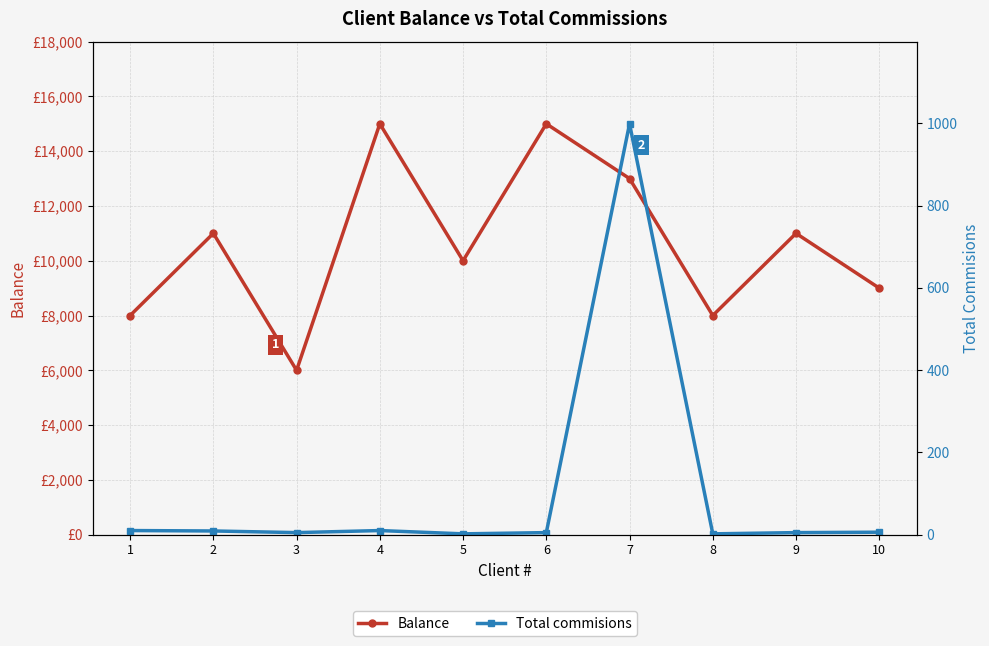

How many interior local peaks does the Balance series have?

4